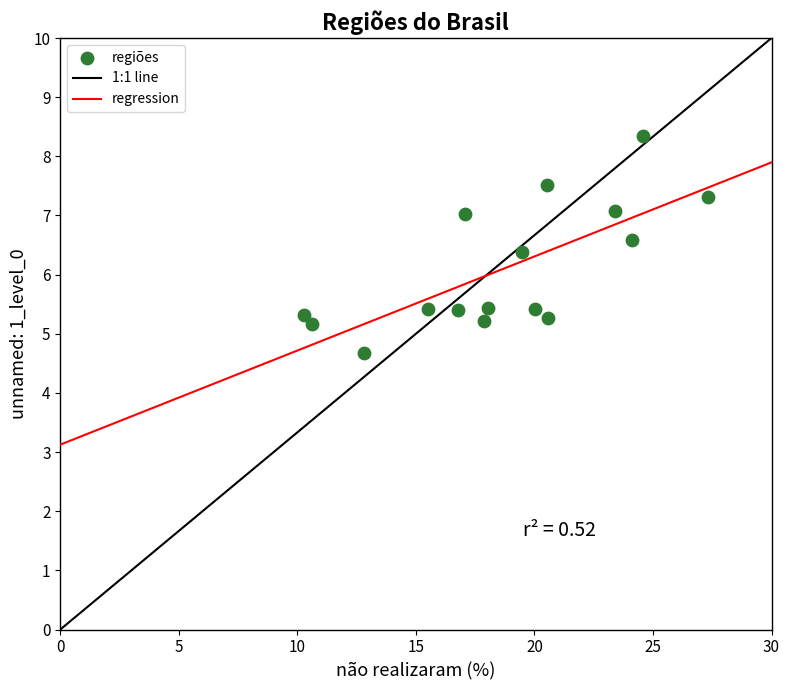

What is the range of X values (max minus min)?

17.1